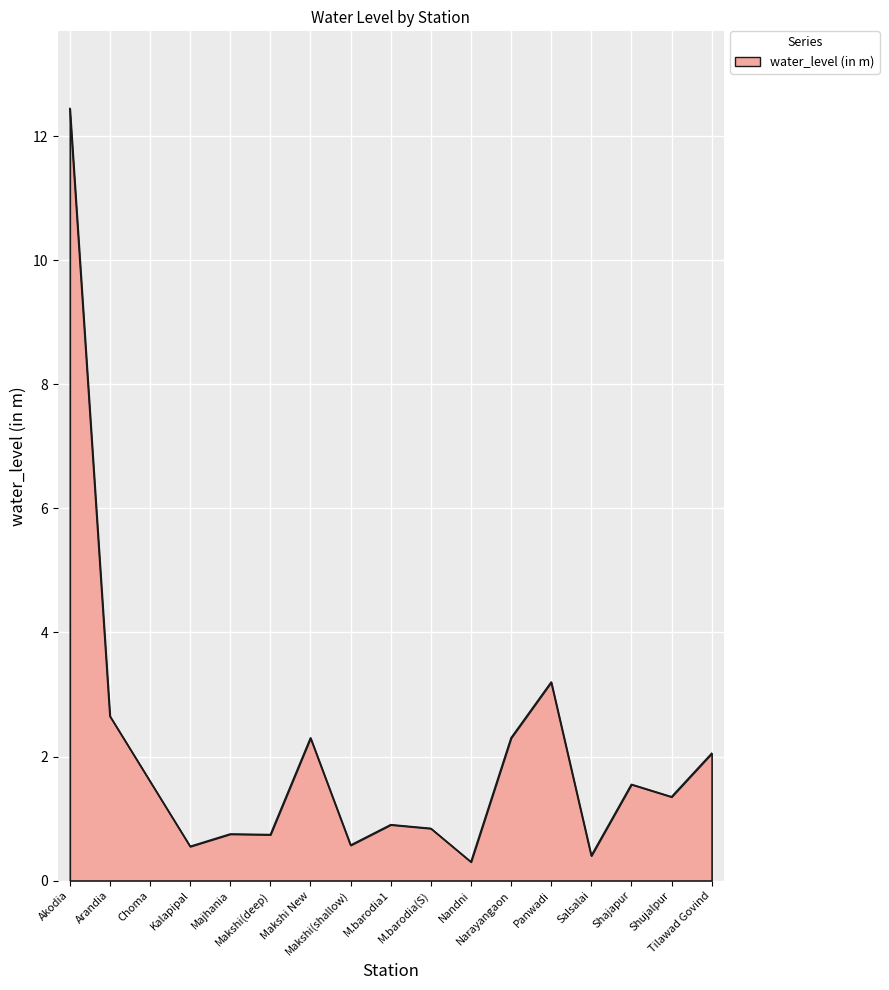

At which category does the data reach its first local valley?

Kalapipal